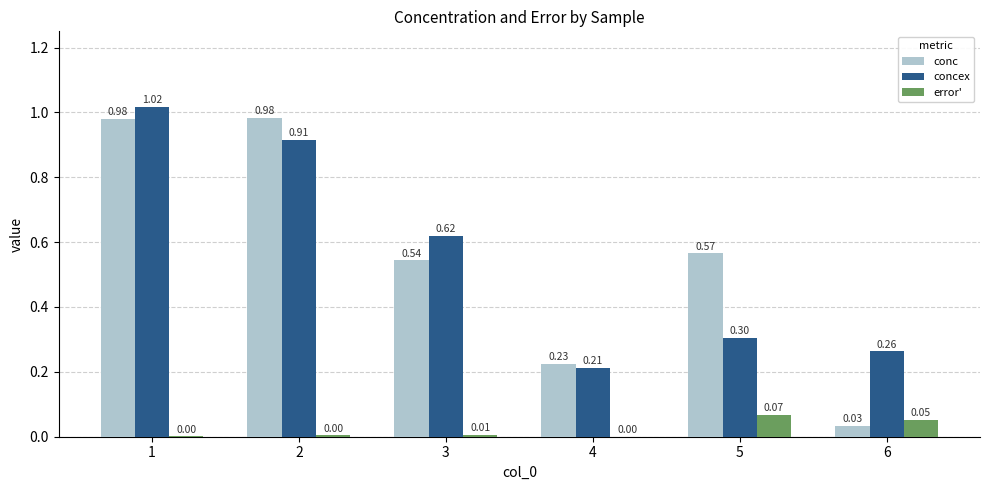

What is the sum of the concex values at 4 and 1?

1.2